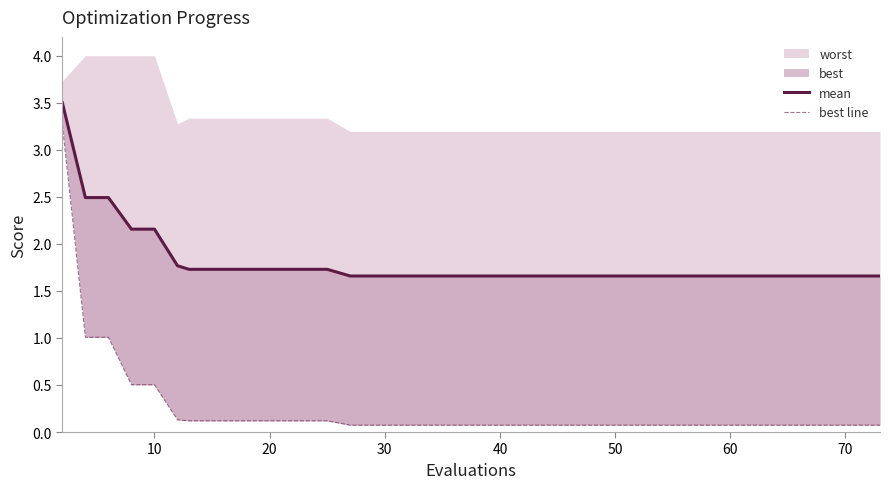

The value of best line at 30 is 0.3. True or false?

False